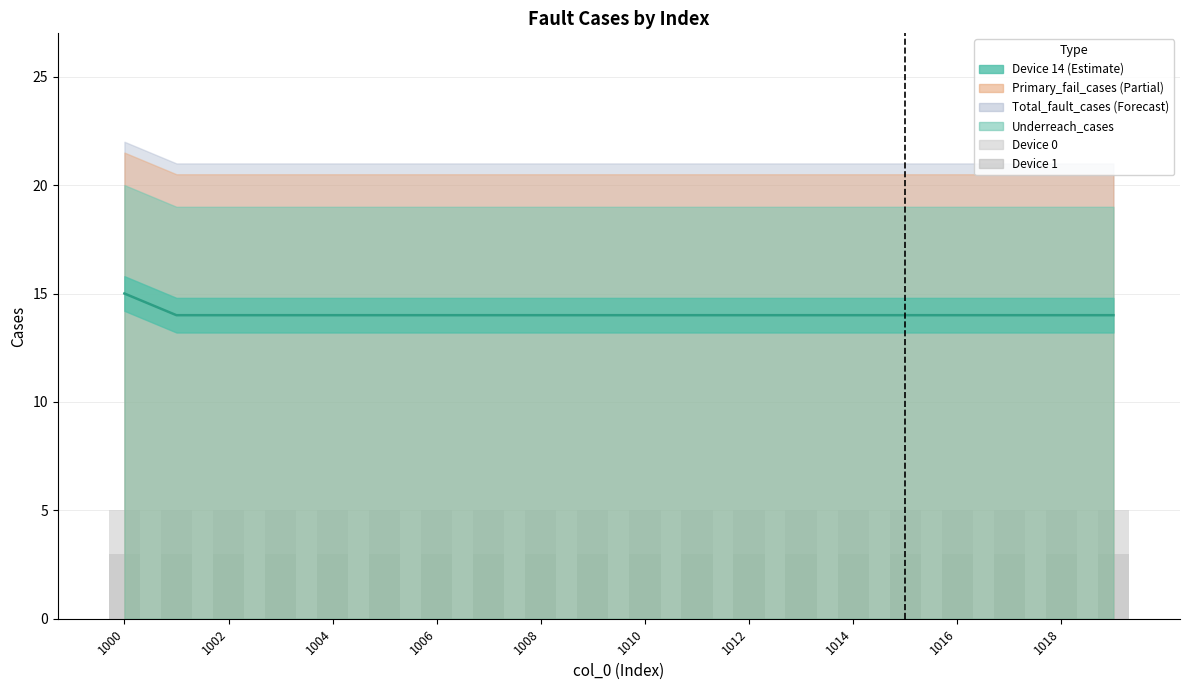

Does the chart contain stacked bars?

No